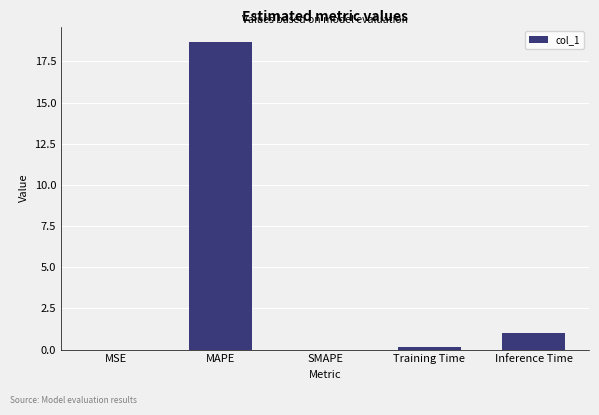

What is the greatest value displayed?

18.7